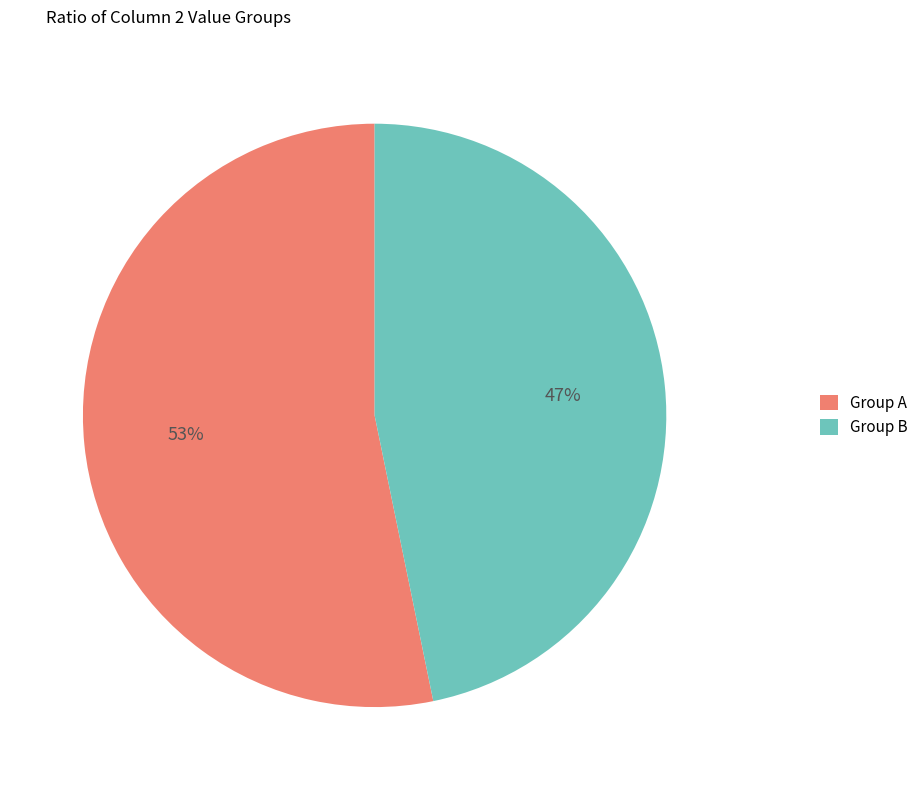

To the nearest percent, what is the average slice percentage?

50%